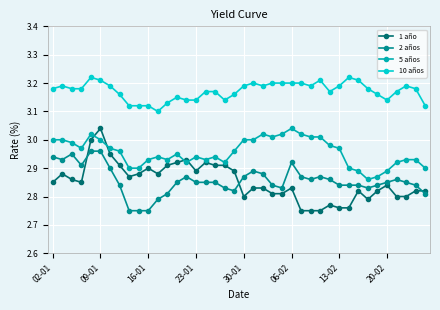

Which series has the largest total across all categories?

10 años